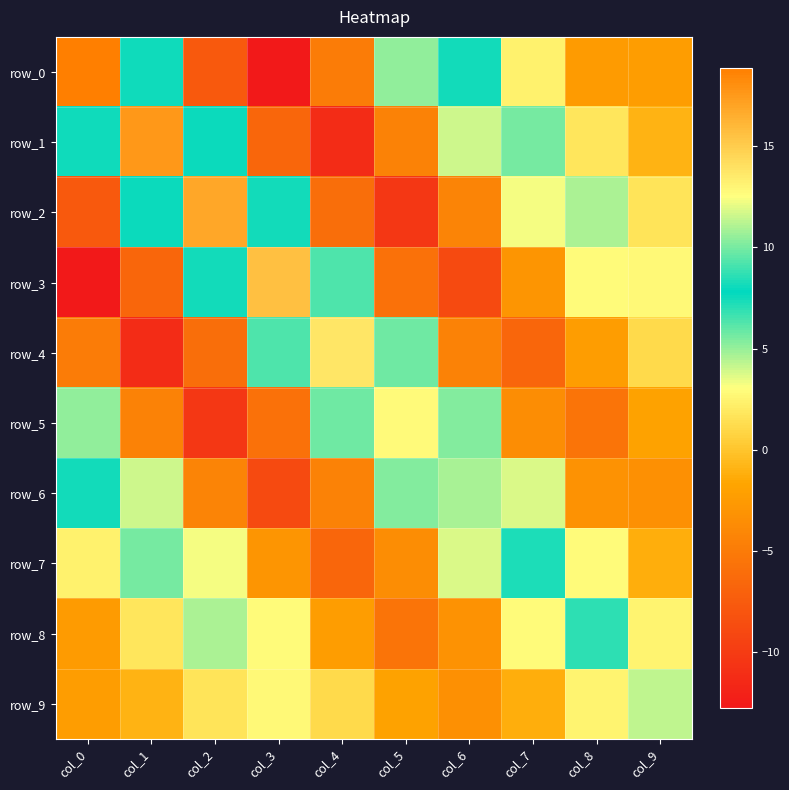

Reading left to right, transcribe all the data shown in this chart.

row_0: 18.9	8.1	-7.6	-12.8	-5.0	5.2	7.4	2.3	-2.5	-2.3
row_1: 8.1	17.6	7.6	-6.7	-11.2	-4.4	3.9	5.6	1.8	-1.0
row_2: -7.6	7.6	16.9	7.4	-6.1	-10.4	-4.3	3.2	4.6	1.6
row_3: -12.8	-6.7	7.4	15.6	6.3	-5.8	-8.8	-3.0	2.8	2.8
row_4: -5.0	-11.2	-6.1	6.3	13.7	5.7	-4.4	-6.7	-2.3	1.1
row_5: 5.2	-4.4	-10.4	-5.8	5.7	12.8	5.4	-3.6	-5.5	-2.0
row_6: 7.4	3.9	-4.3	-8.8	-4.4	5.4	10.9	3.8	-3.2	-3.3
row_7: 2.3	5.6	3.2	-3.0	-6.7	-3.6	3.8	8.3	2.9	-1.2
row_8: -2.5	1.8	4.6	2.8	-2.3	-5.5	-3.2	2.9	7.0	2.5
row_9: -2.3	-1.0	1.6	2.8	1.1	-2.0	-3.3	-1.2	2.5	4.3